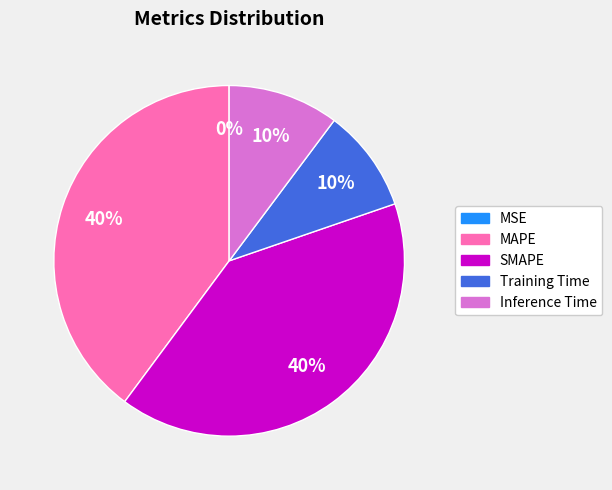

What percentage is the Inference Time slice, to the nearest percent?

10%